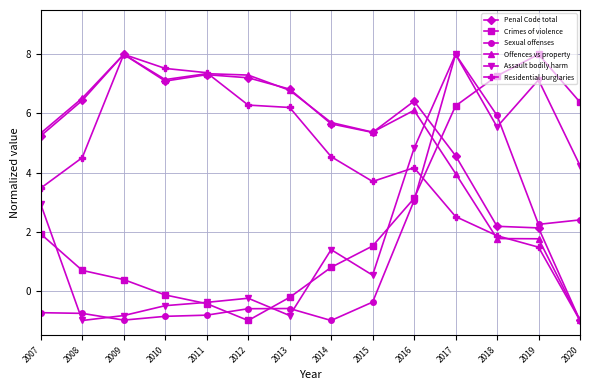

The value of Residential burglaries at 2015 is 3.7. True or false?

True